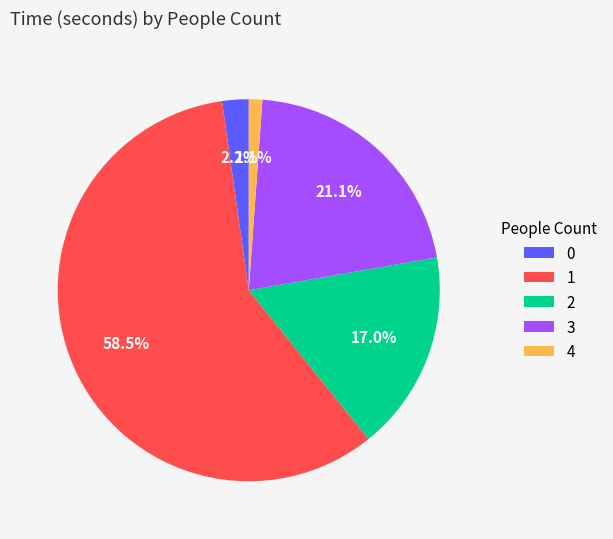

Do 1 and 0 together represent more than half of the pie?

Yes